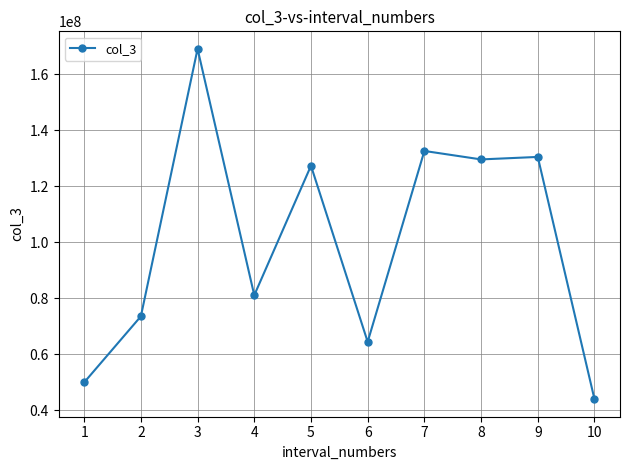

Approximately how many times larger is the value at 10 compared to 9?

0.3